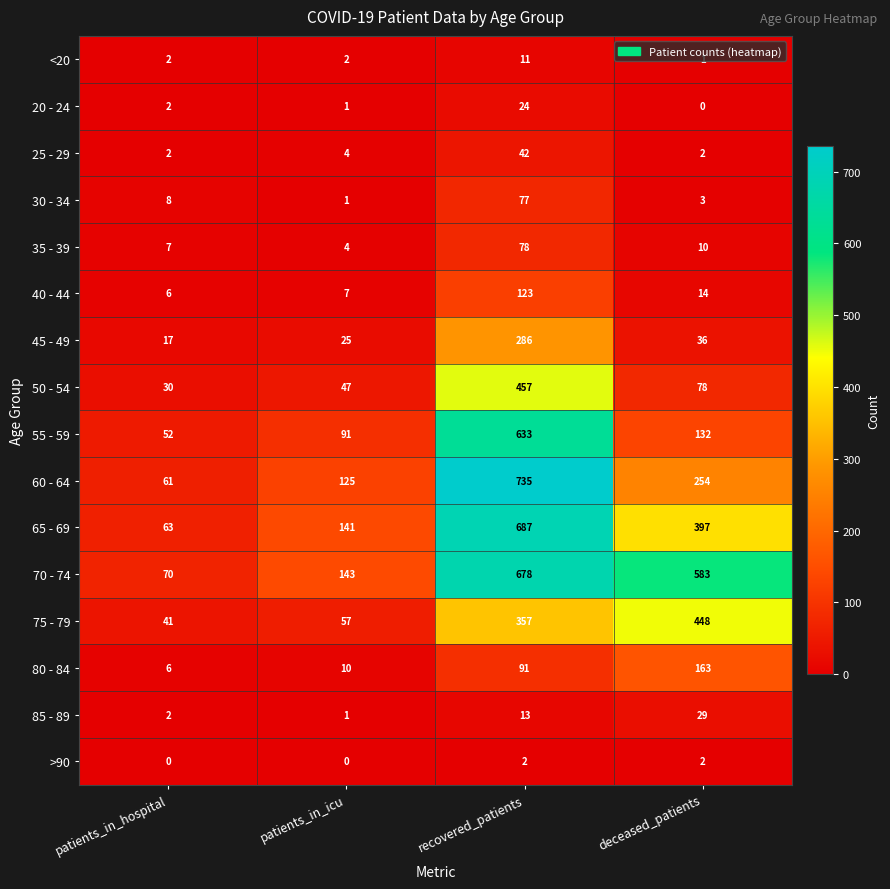

Which series has the largest total across all categories?

70 - 74